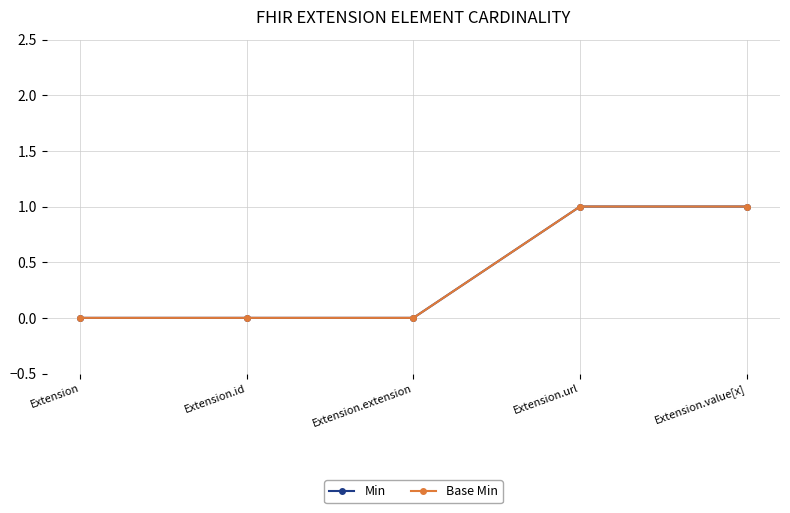

Which series has the widest spread of values?

Min